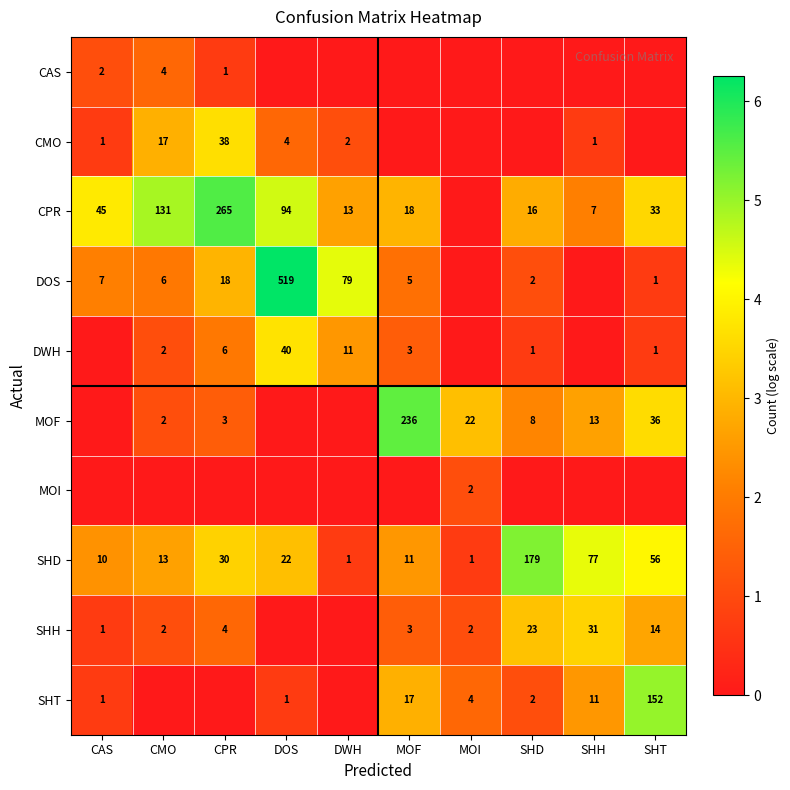

True or false: CPR has a value of 3.5 at CPR.

False